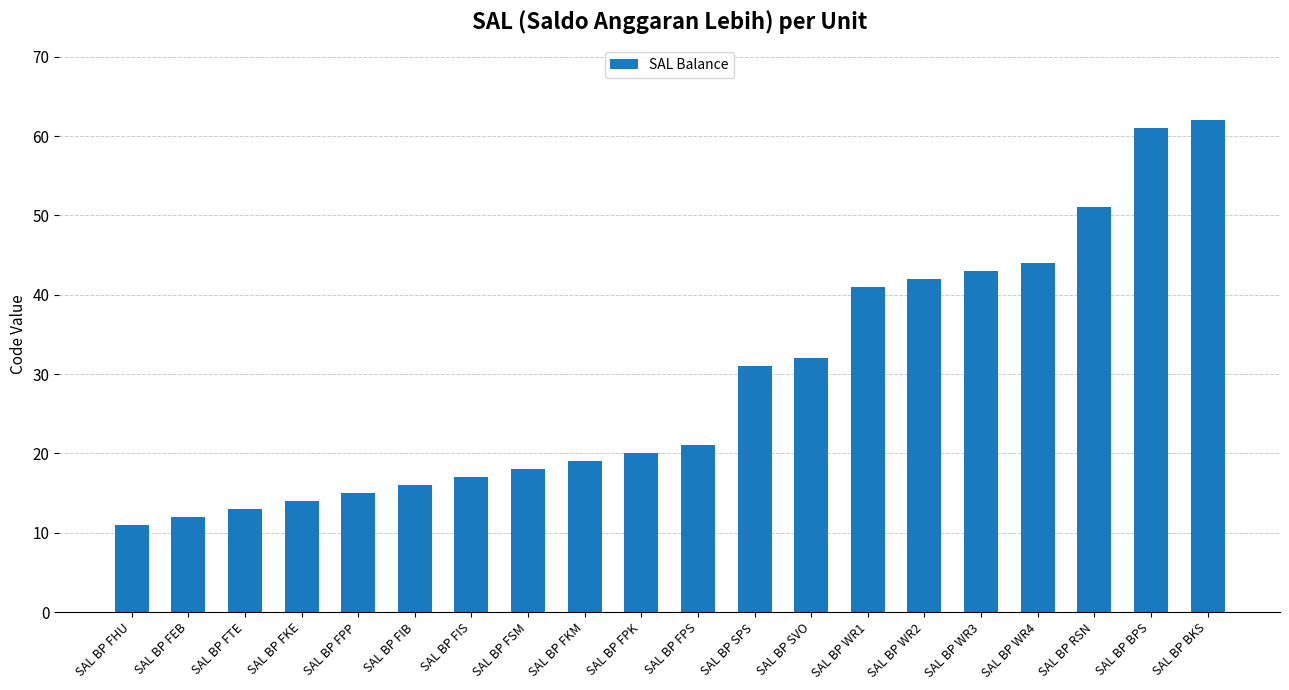

Approximately how many times larger is the value at SAL BP WR3 compared to SAL BP FPS?

2.0